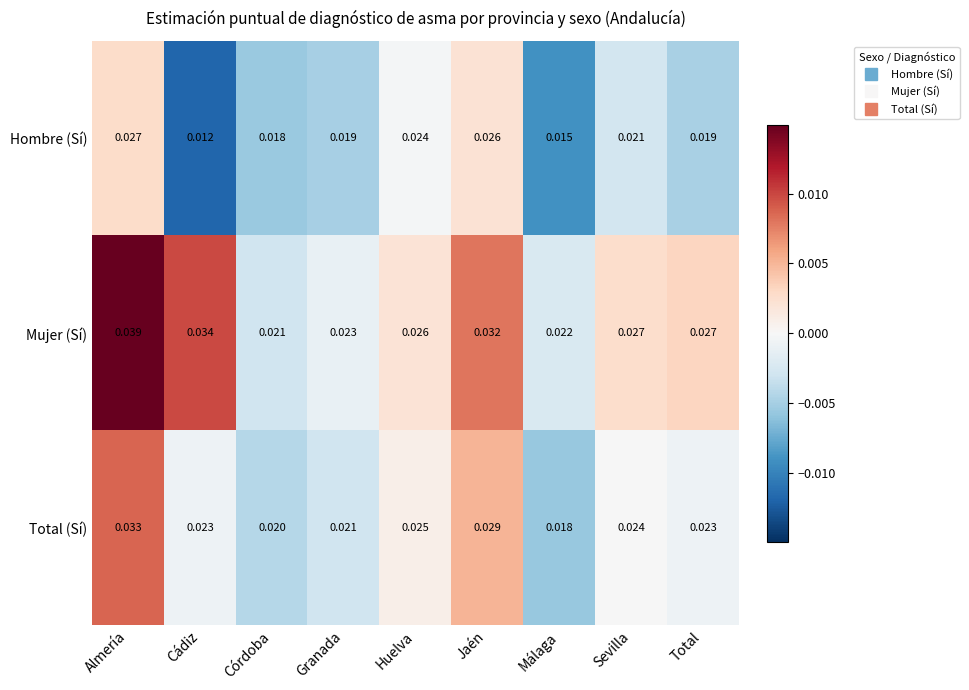

Which series has the largest total across all categories?

Mujer (Sí)